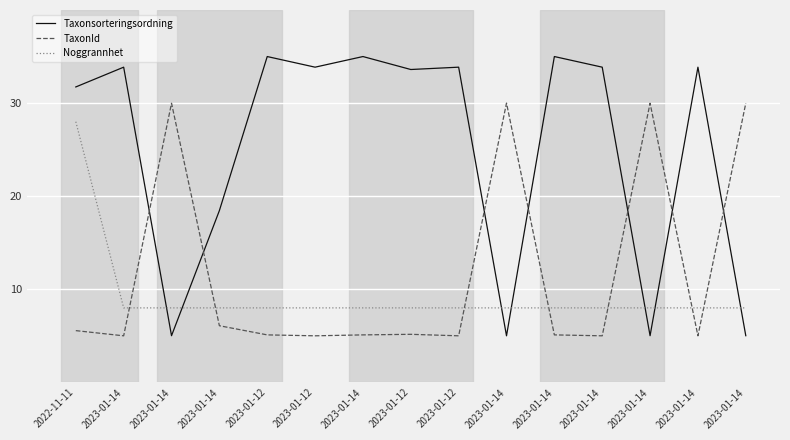

At which category does Taxonsorteringsordning reach its first local valley?

2023-01-14